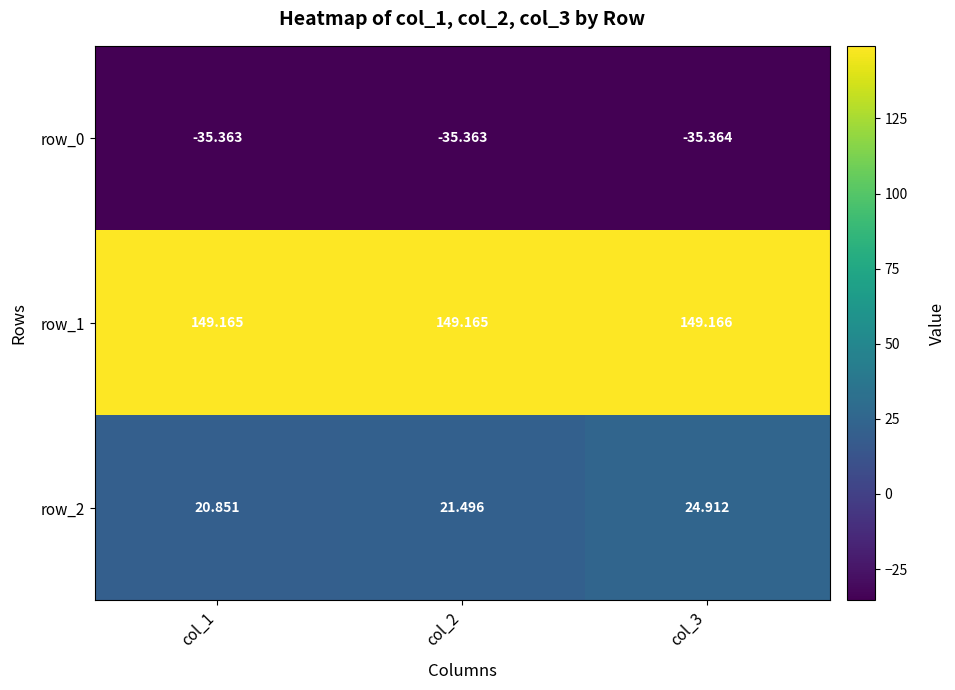

Rank the series by their maximum value, from lowest to highest.

row_0, row_2, row_1